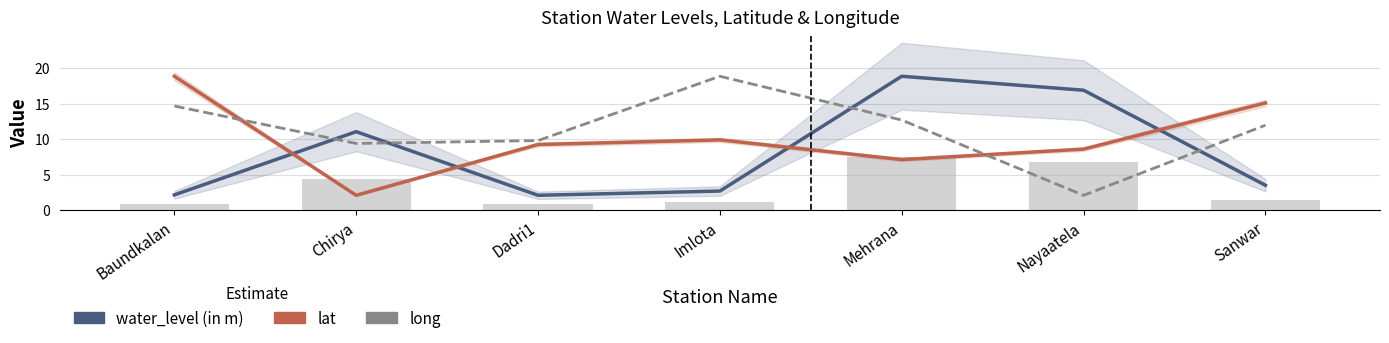

What is the total value across all series at Nayaatela?

27.6